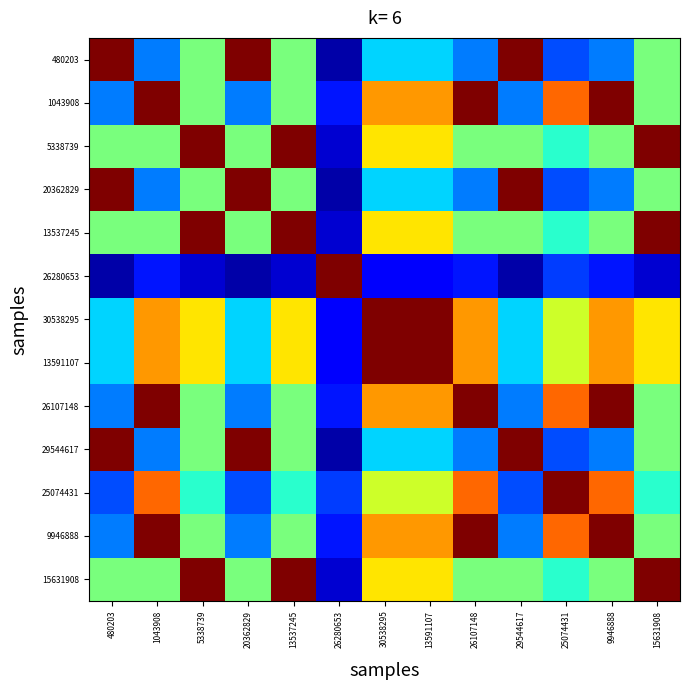

Which label corresponds to the largest value in the chart?

26280653